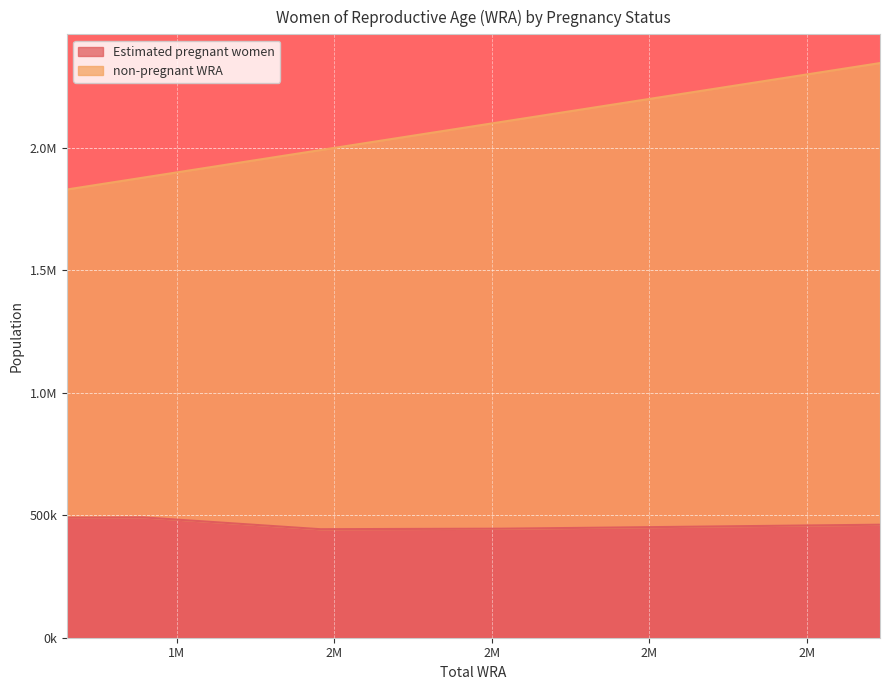

At which category is the sum across all series the highest?

2346600